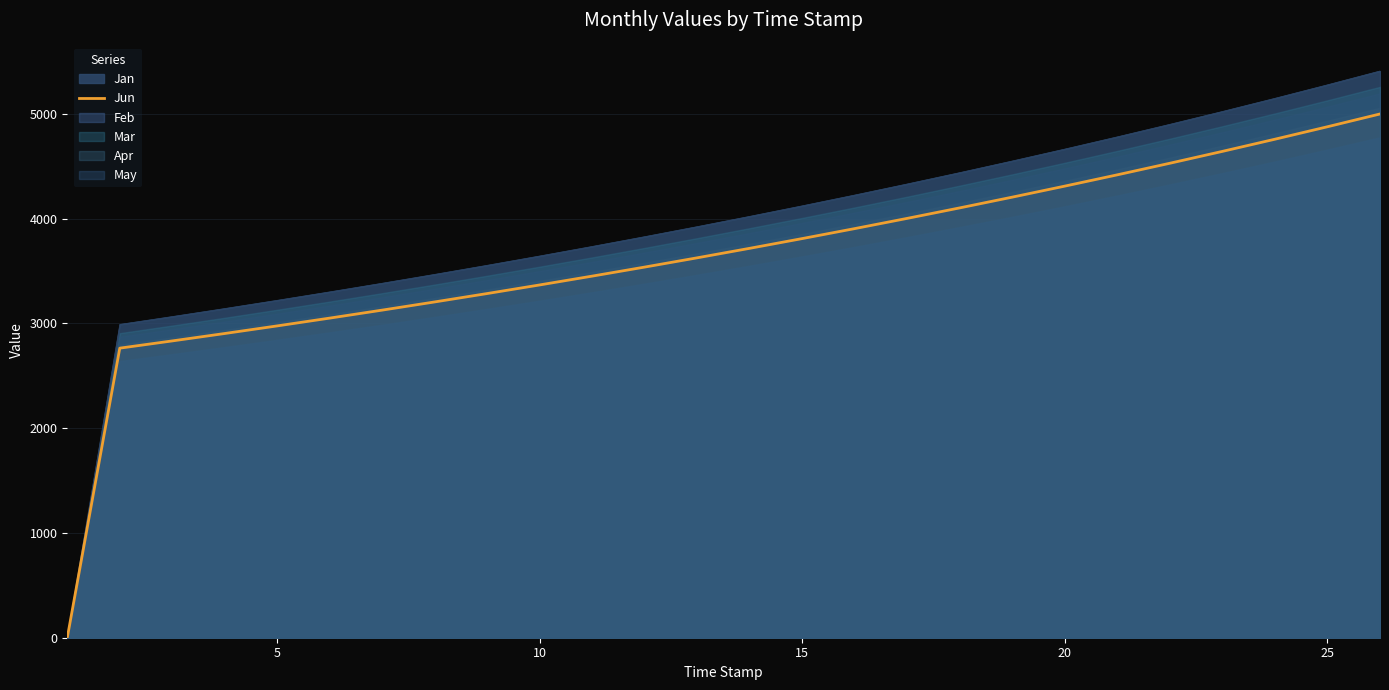

True or false: there are more than 2 points higher than both neighbors.

False